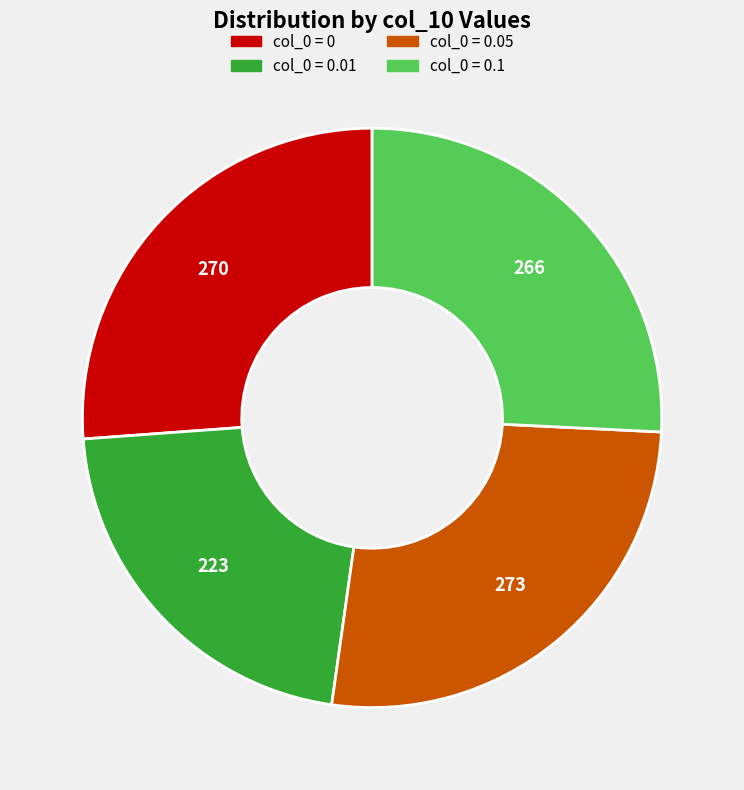

Does any single category account for the majority?

No